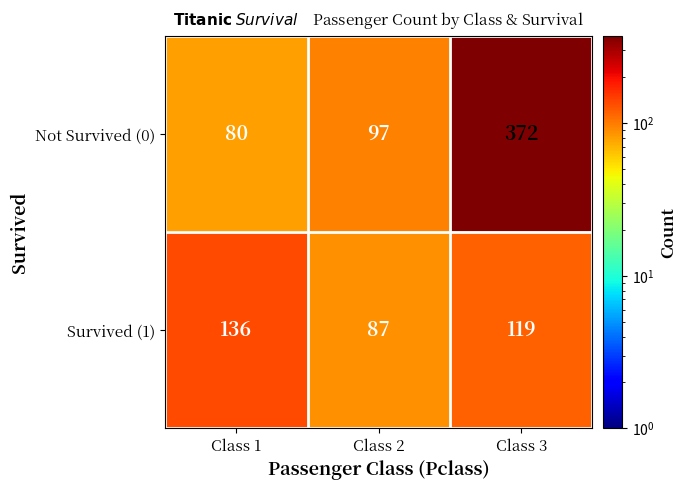

List the series in order of their peak value, highest first.

Not Survived (0), Survived (1)